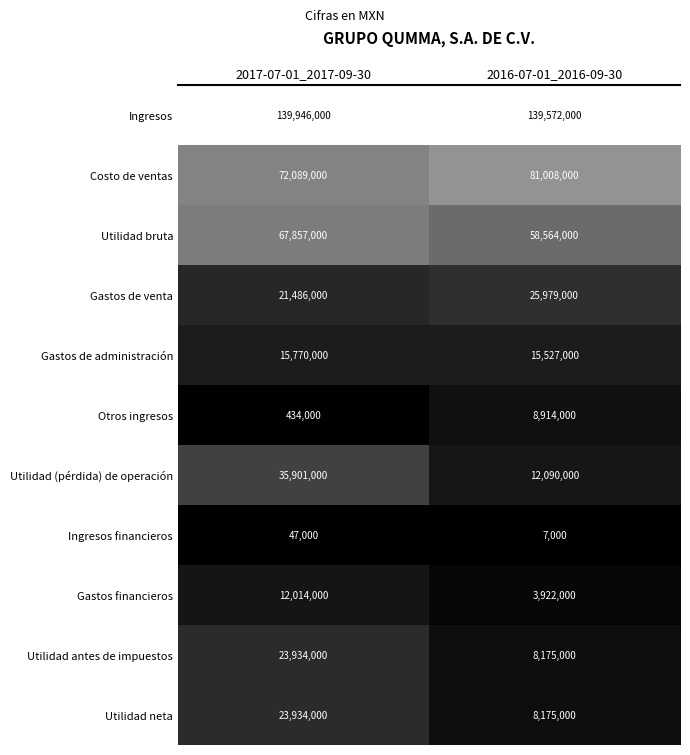

List the labels in order of Utilidad neta value, smallest first.

2016-07-01_2016-09-30, 2017-07-01_2017-09-30